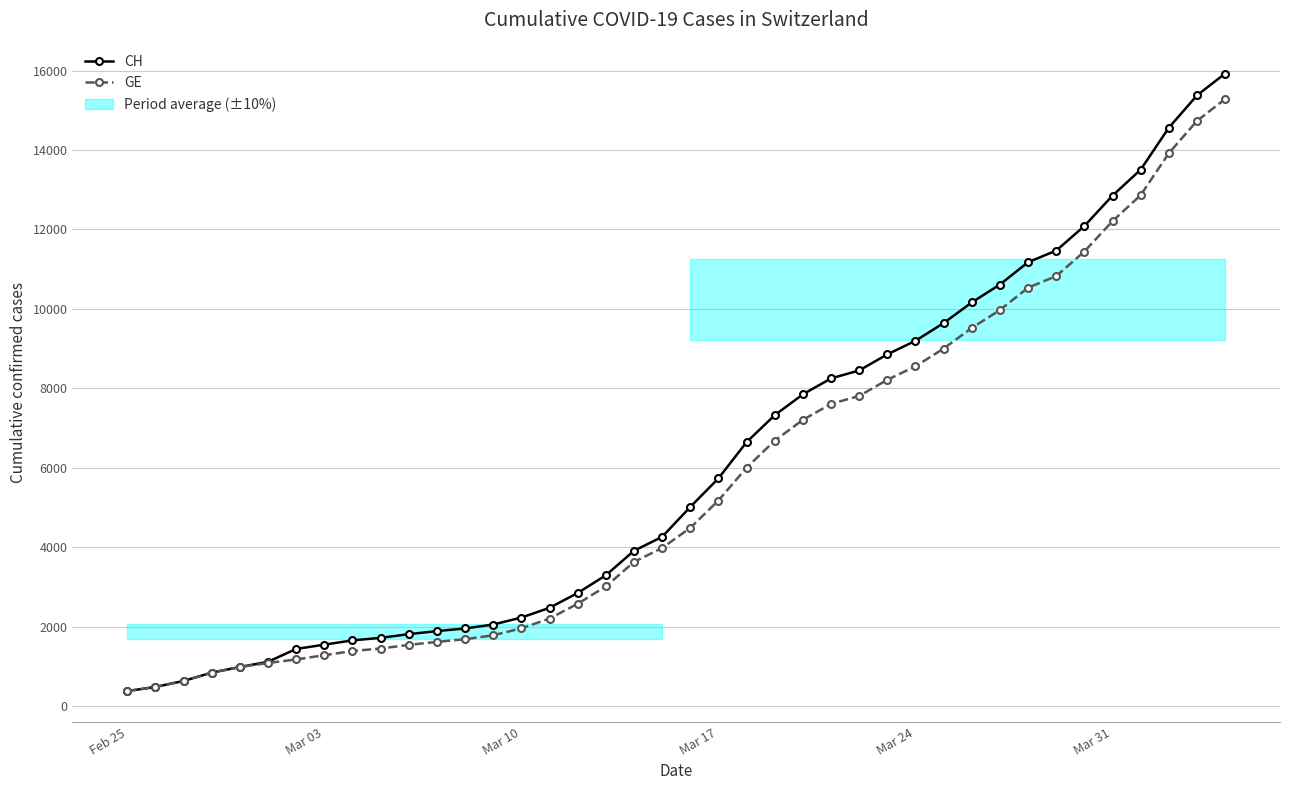

What is the maximum value shown in the chart?

15926